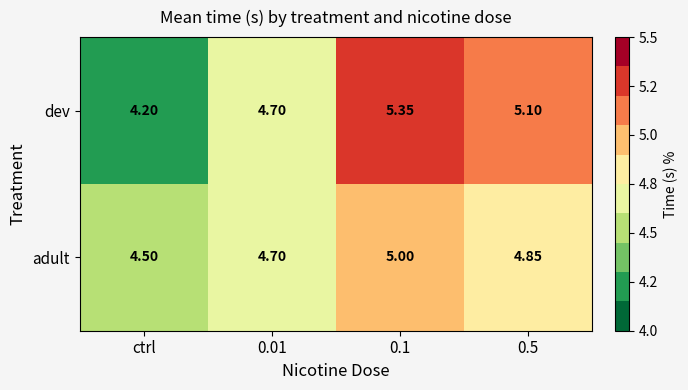

List the series in order of their peak value, lowest first.

adult, dev